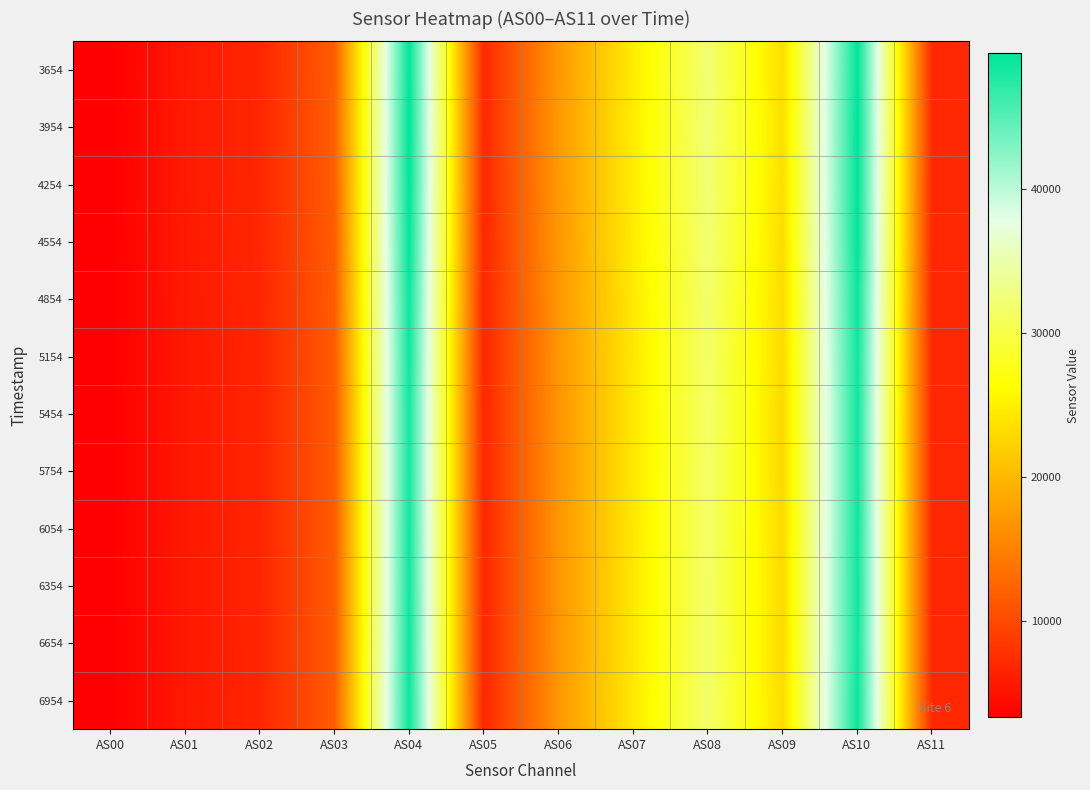

Count the number of data series in this chart.

12